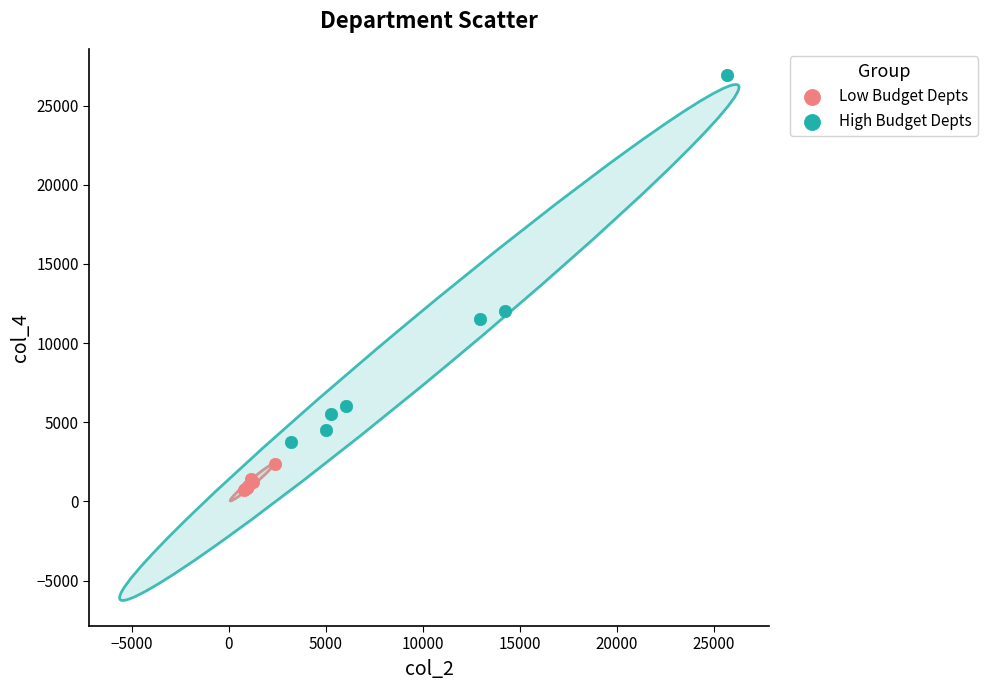

Which series reaches the minimum Y coordinate?

Low Budget Depts